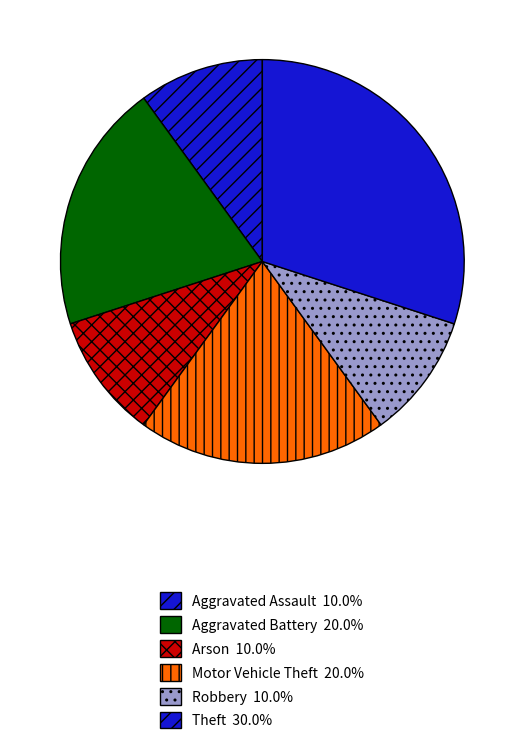

How many slices are in this pie chart?

6